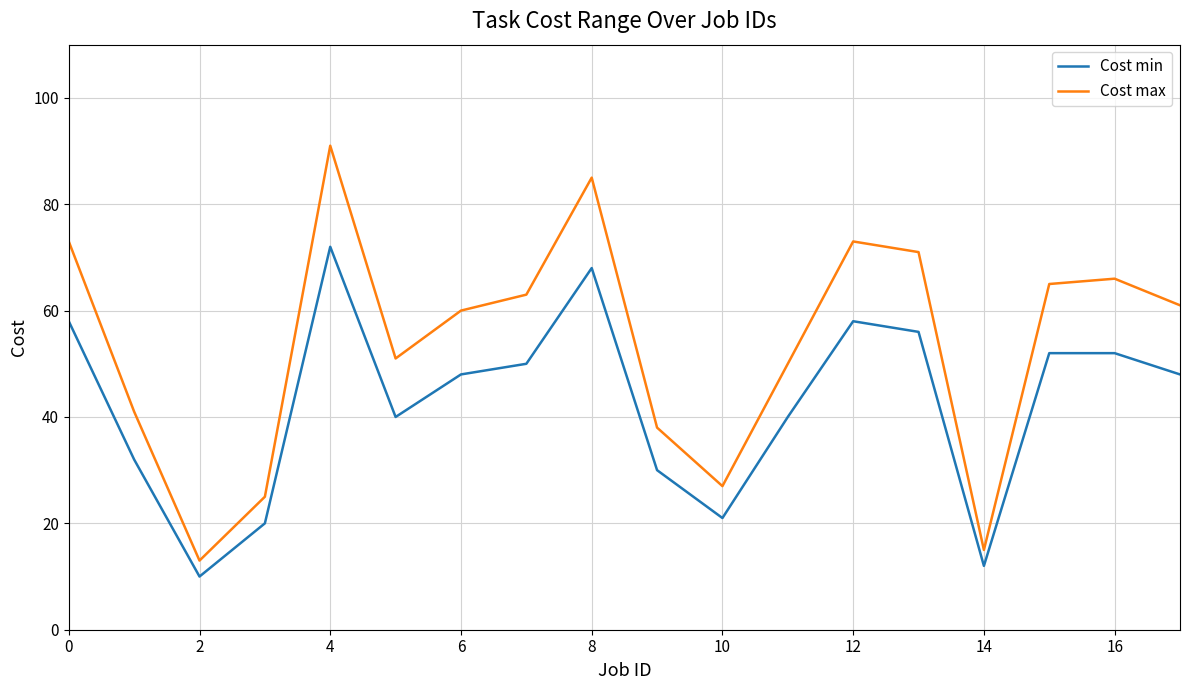

Which series has the widest spread of values?

Cost max